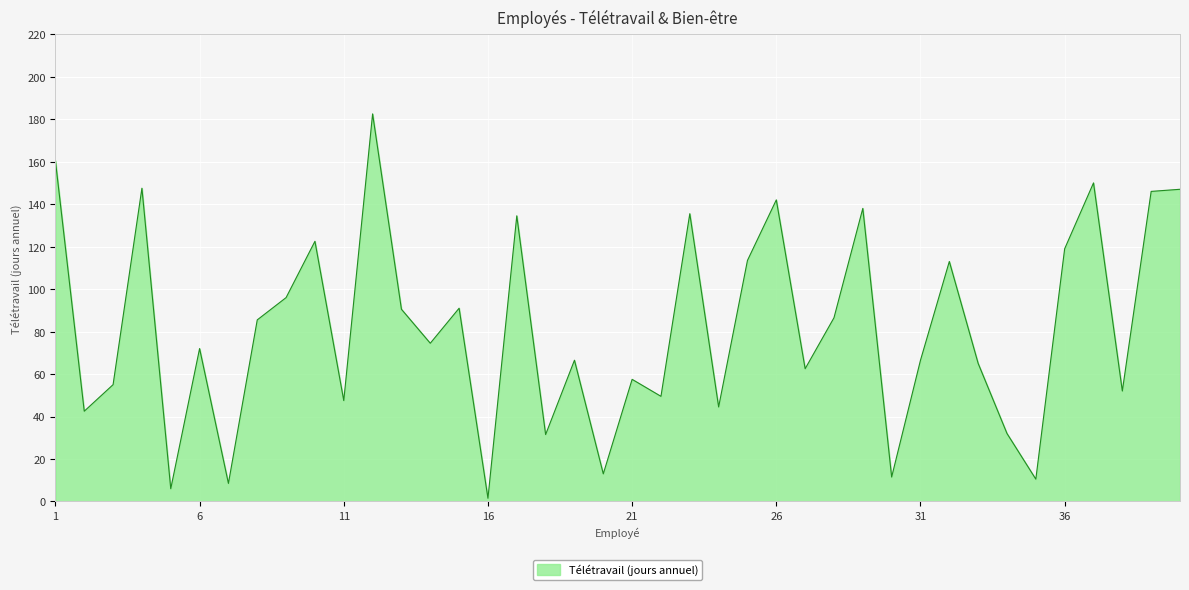

What is the difference between the maximum and minimum values?

181.0